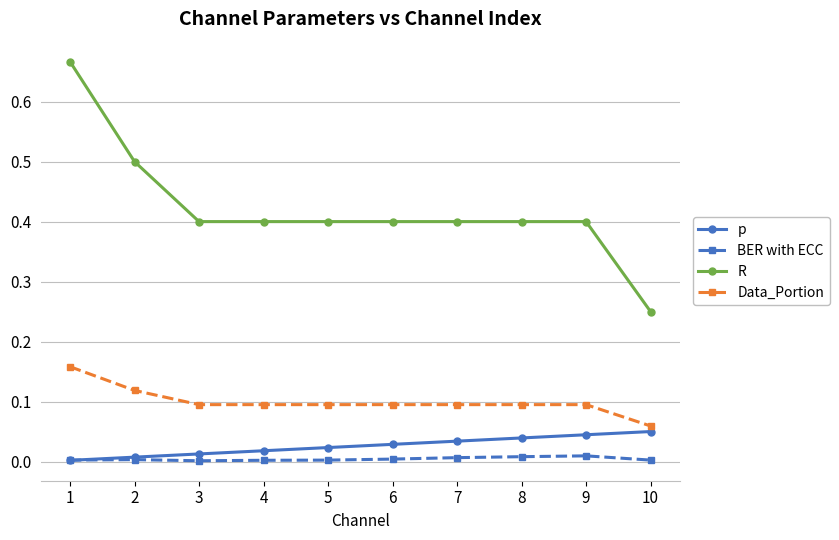

Which series changed the most between 3 and 6?

p